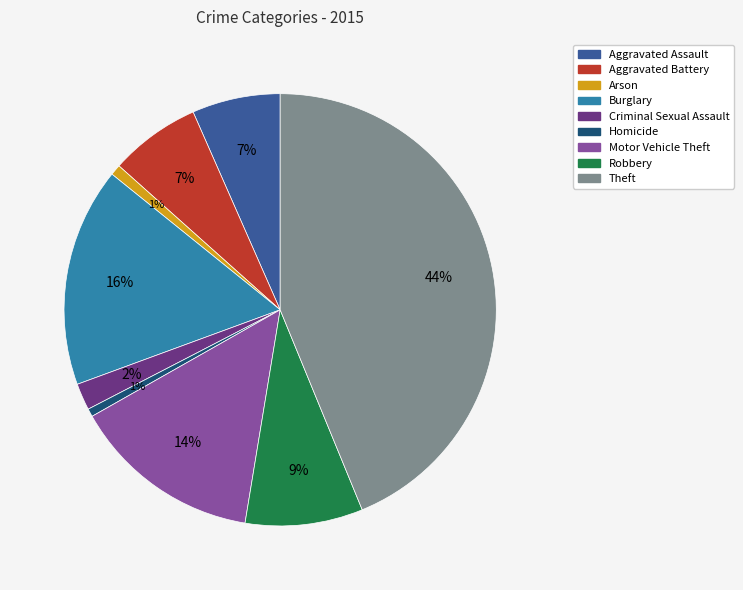

To the nearest percent, what is the average slice percentage?

11%